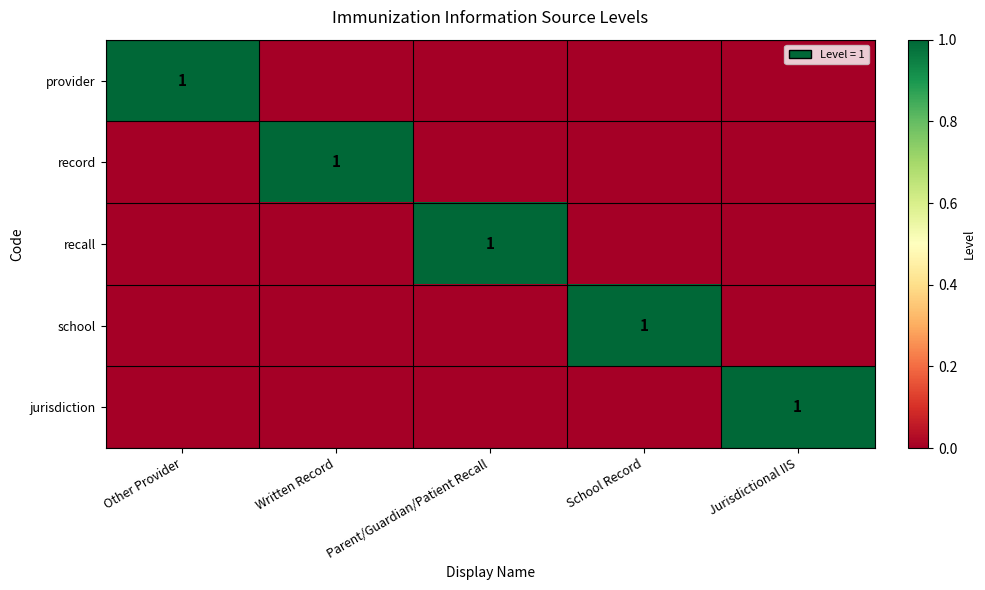

What is the difference between the maximum and minimum values in the provider series?

1